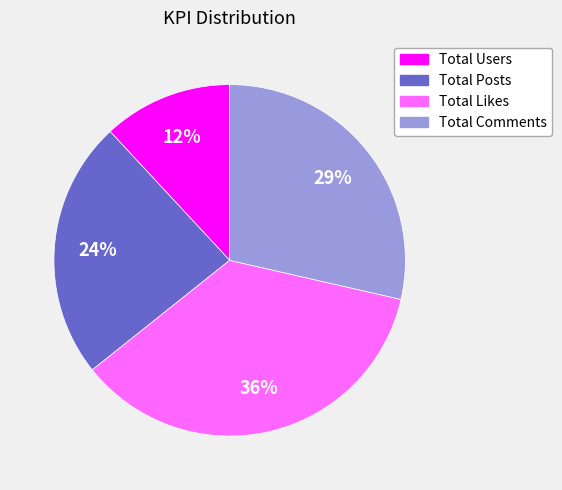

To the nearest percent, what is the average slice percentage?

25%